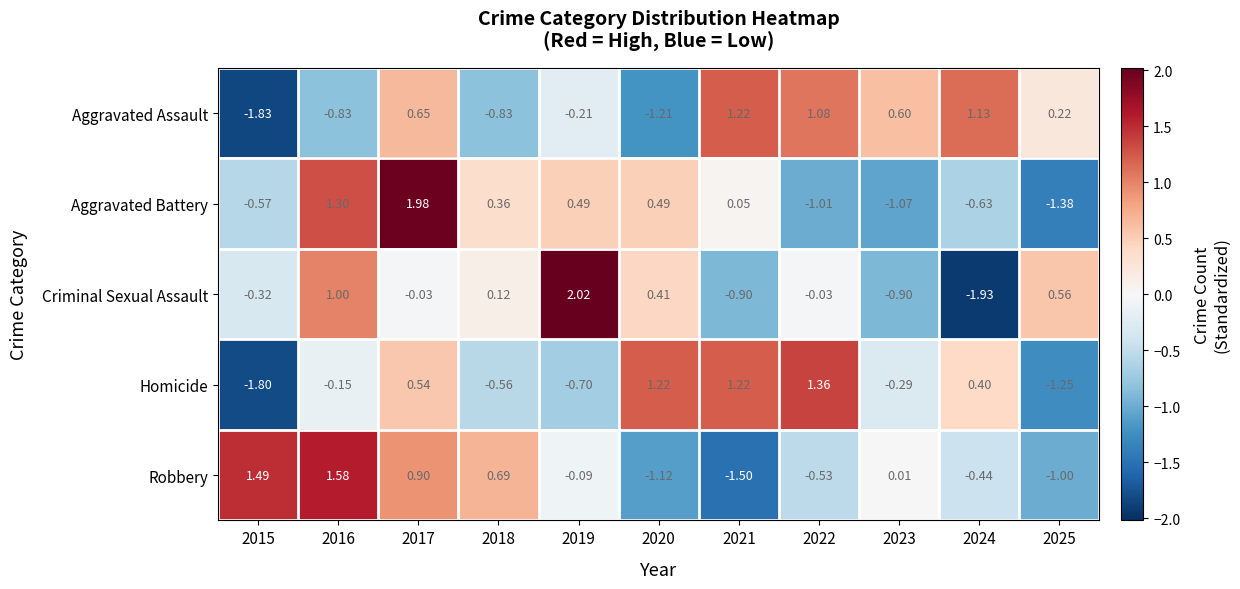

At which category is the sum across all series the highest?

2017